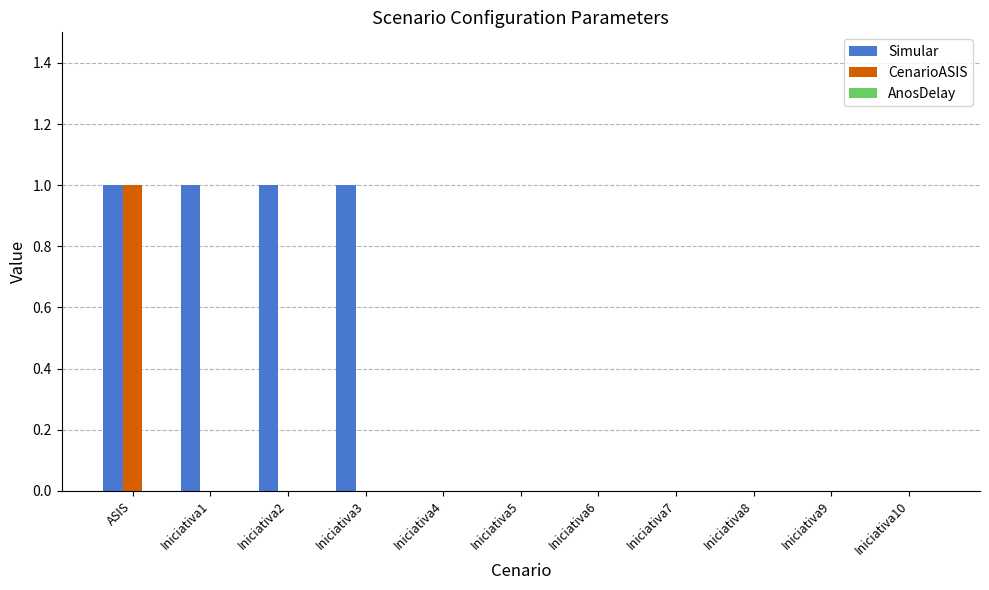

How many series are shown in this chart?

2